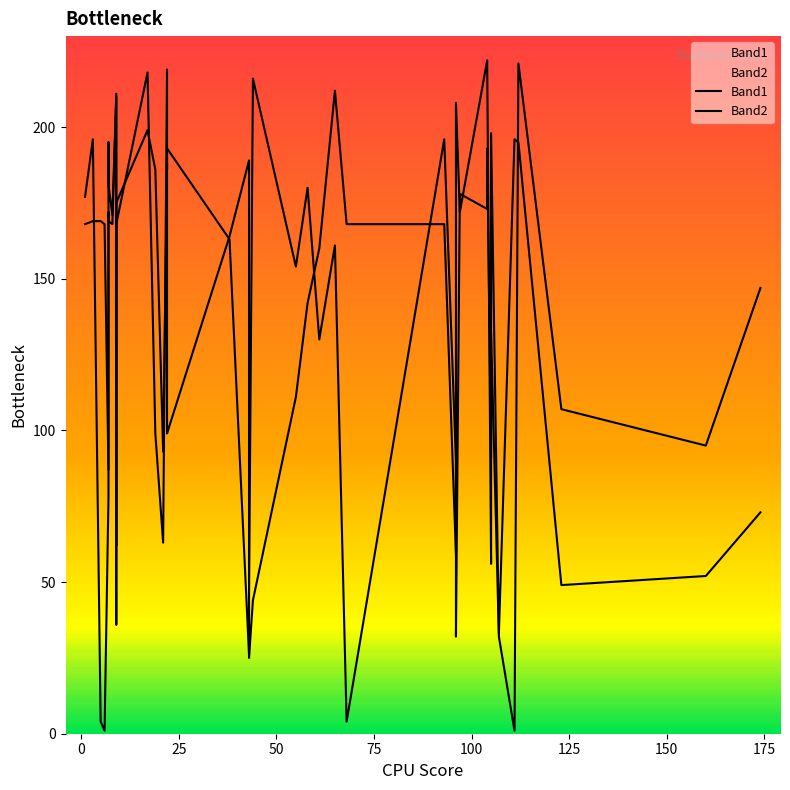

How many distinct data groups are displayed?

2